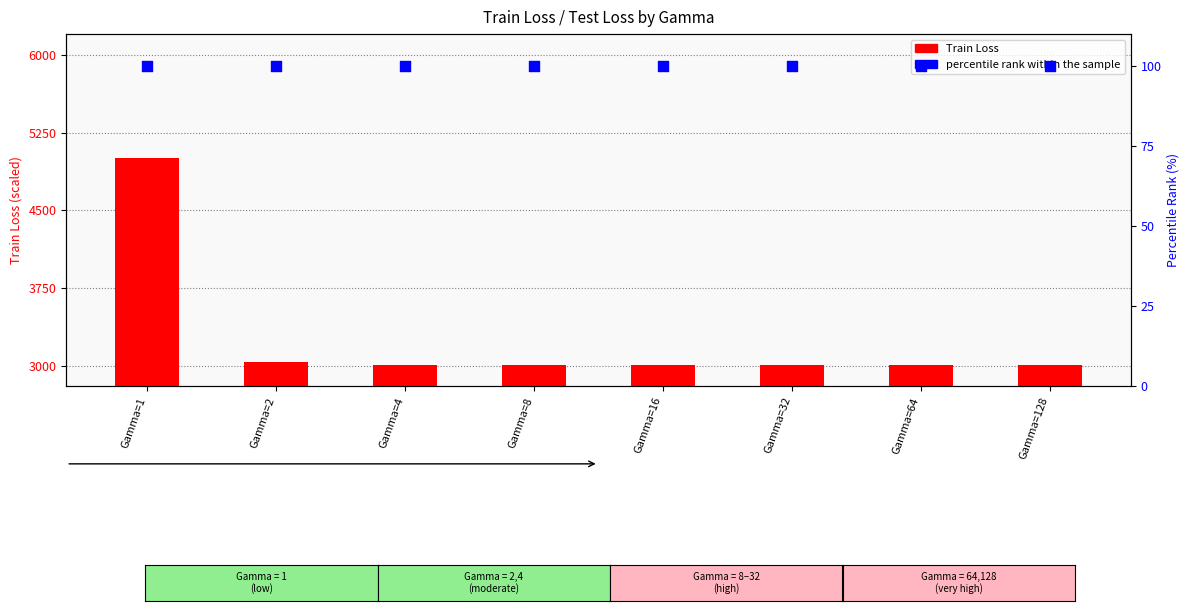

At which category is the sum across all series the highest?

Gamma=1